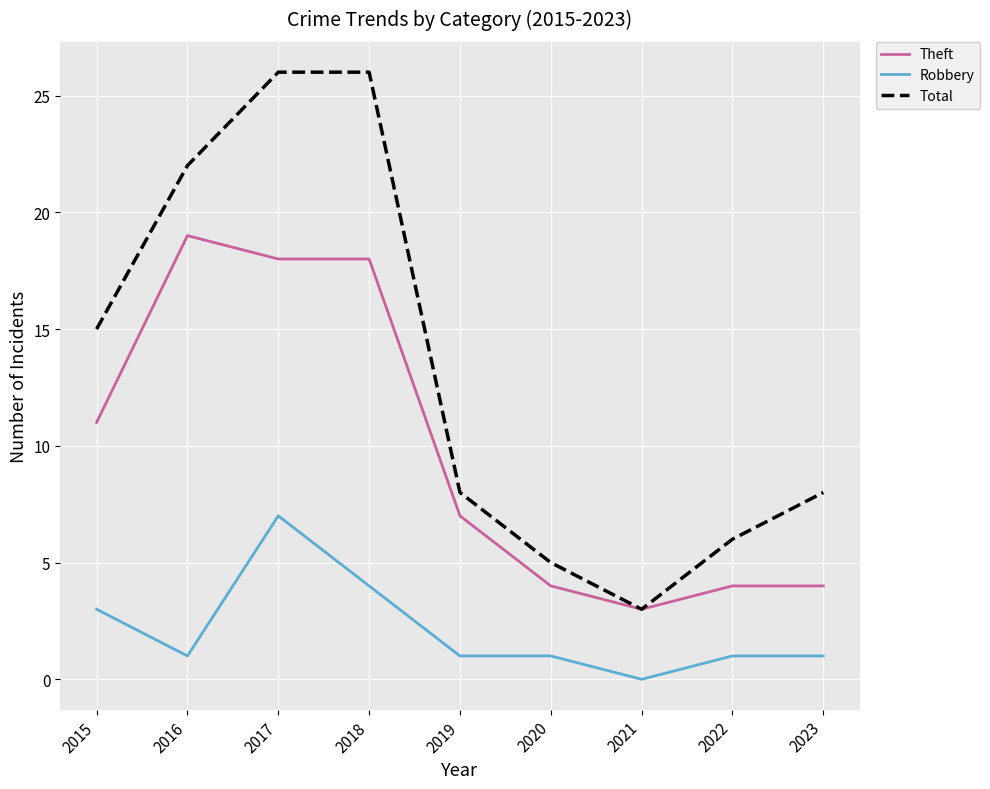

At which category is the sum across all series the highest?

2017